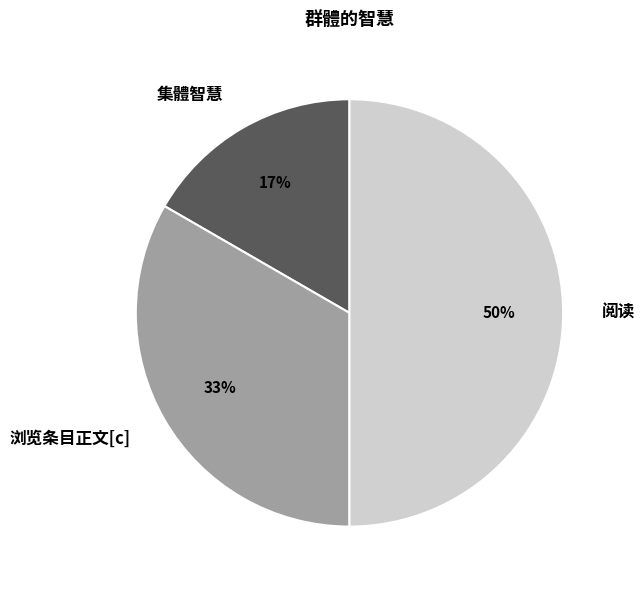

Between 浏览条目正文[c] and 阅读, which is larger?

阅读